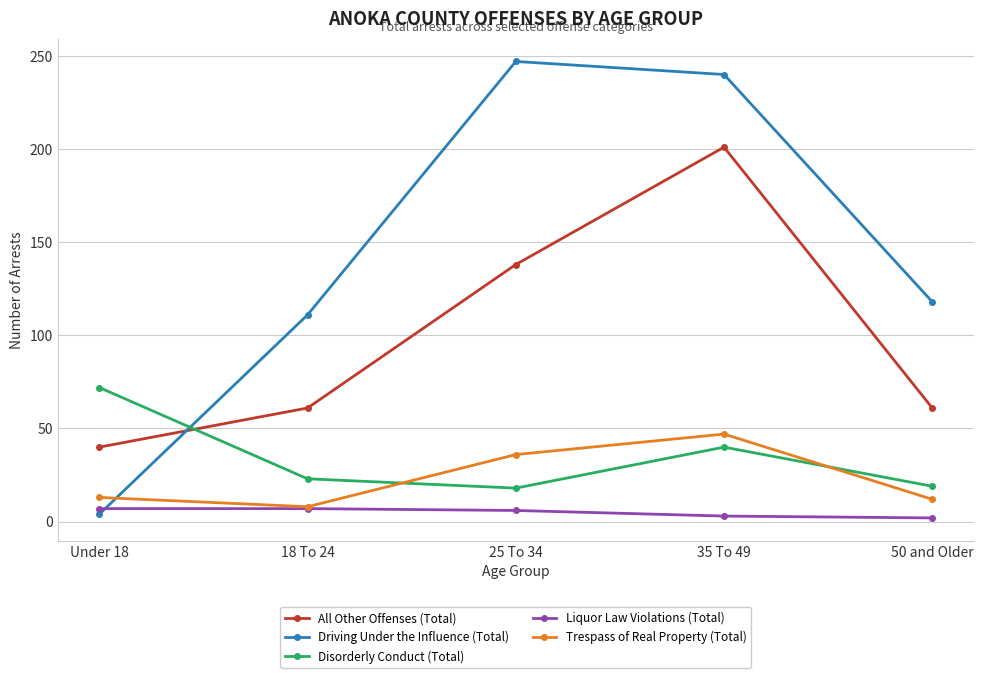

The Driving Under the Influence (Total) series shows 30 at 50 and Older. True or false?

False